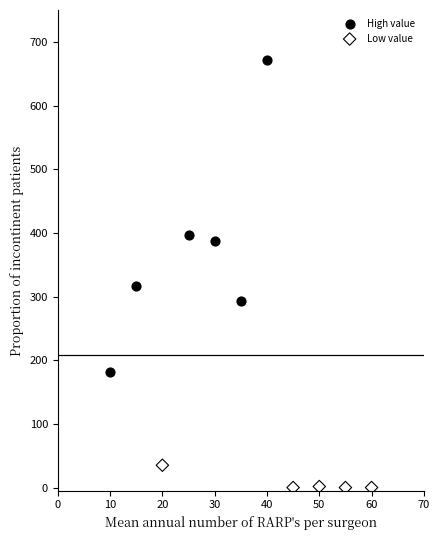

Which series reaches the minimum Y coordinate?

Low value